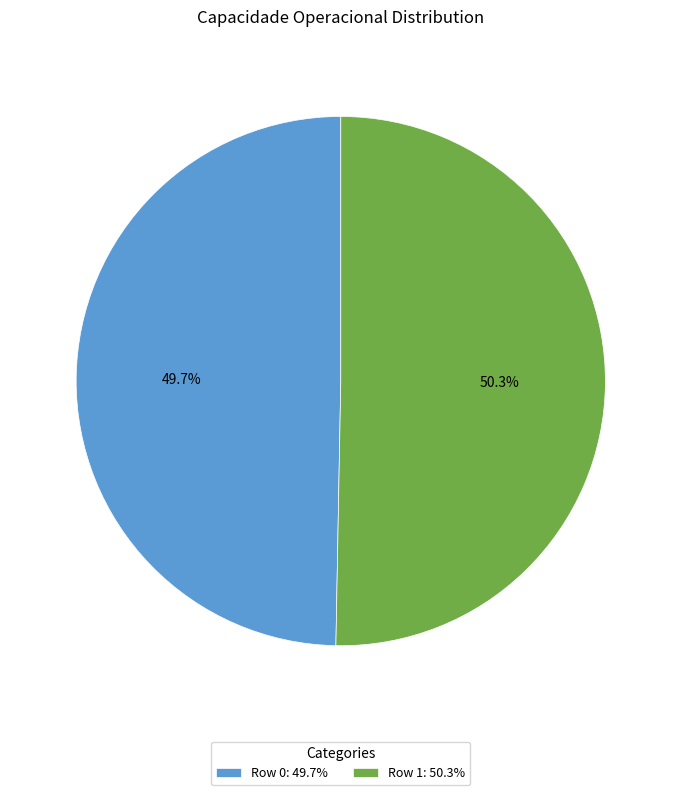

Approximately how many times larger is the value at Row 1 compared to Row 0?

1.0